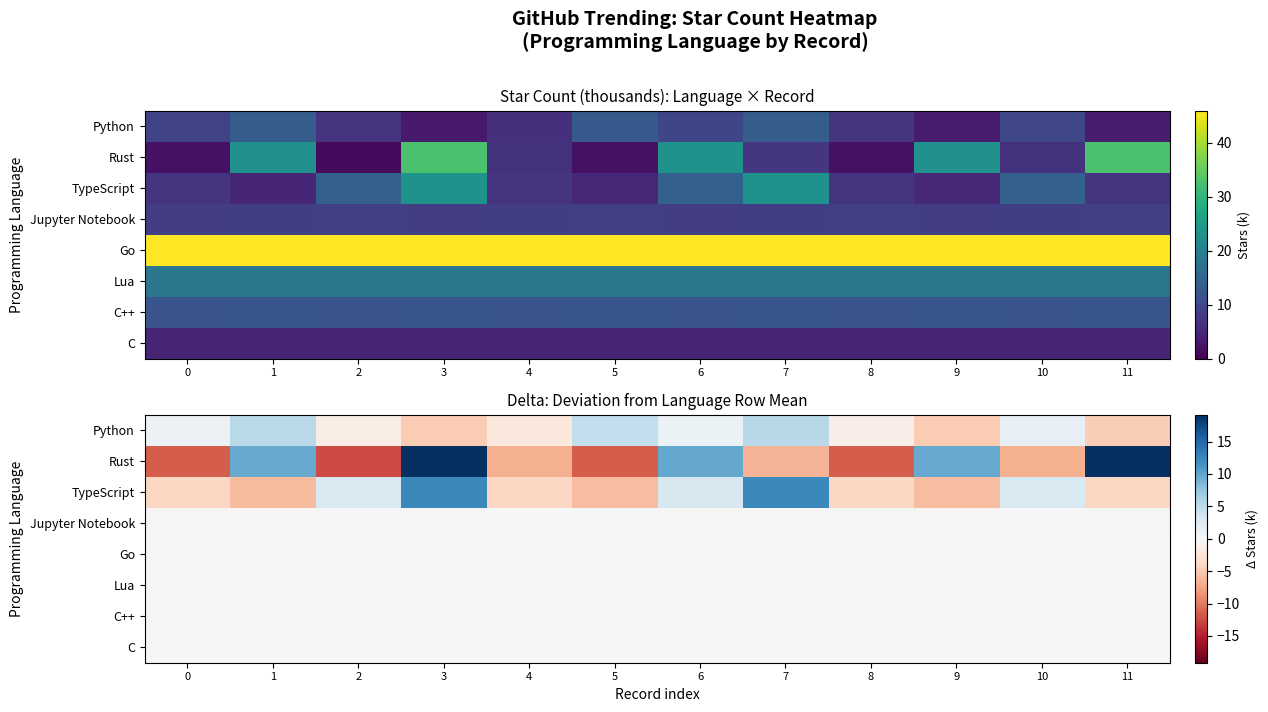

How many distinct data groups are displayed?

8